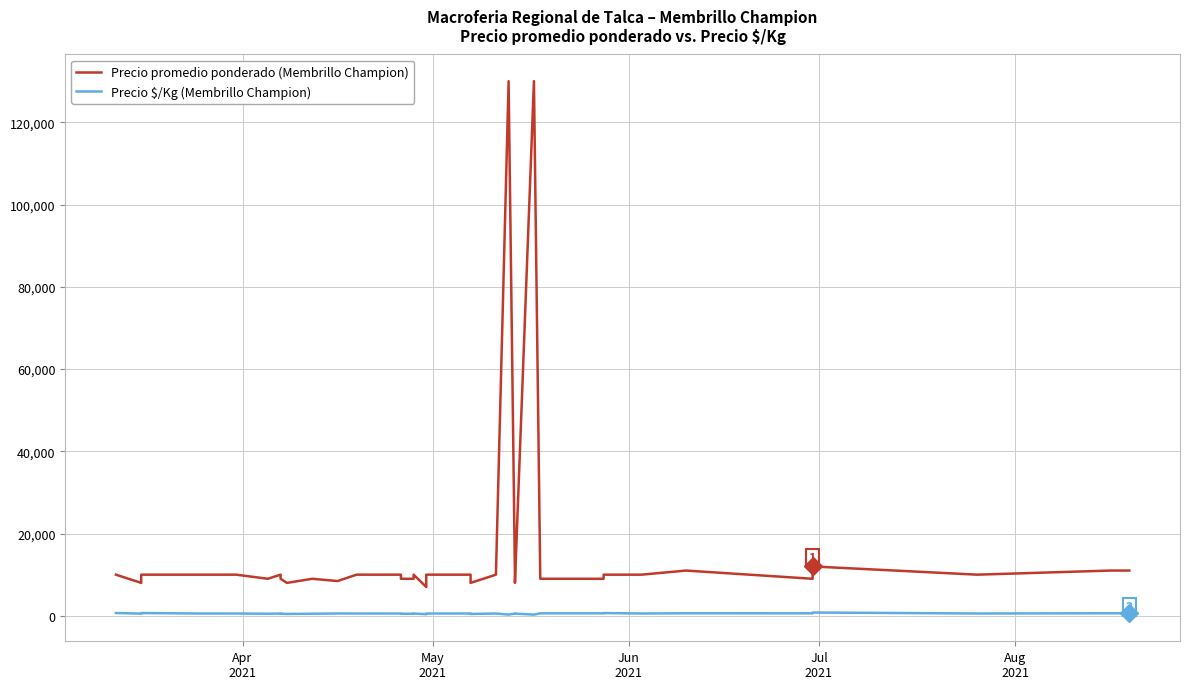

Which series has the largest range (max minus min)?

Precio promedio ponderado (Membrillo Champion)